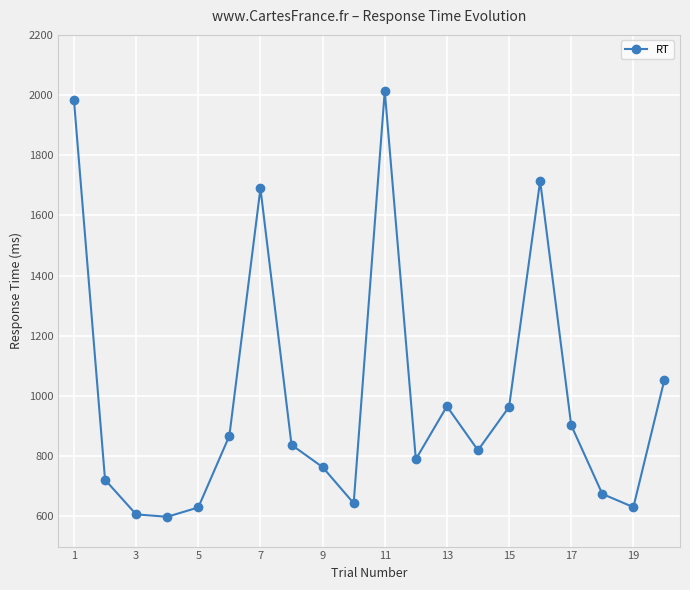

What is the value of the 14th point from the left?

820